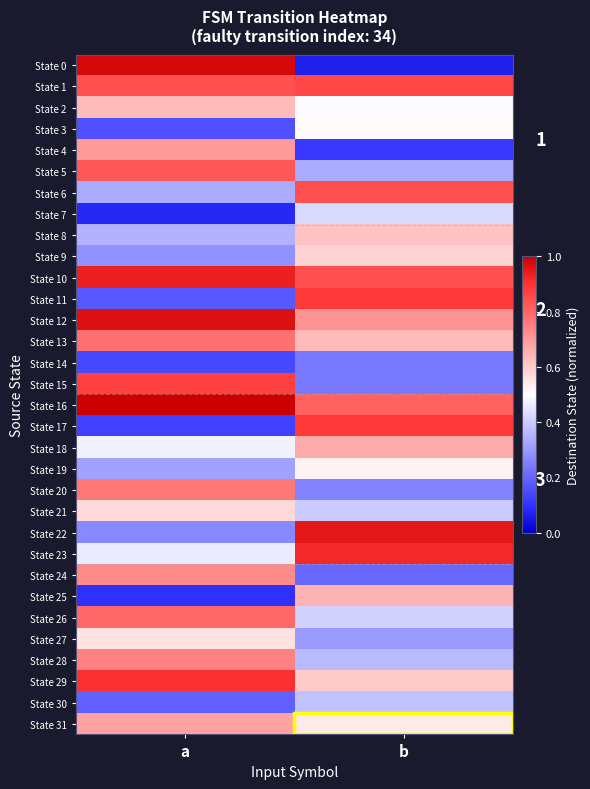

What is the approximate value of State 24 at a?

0.7